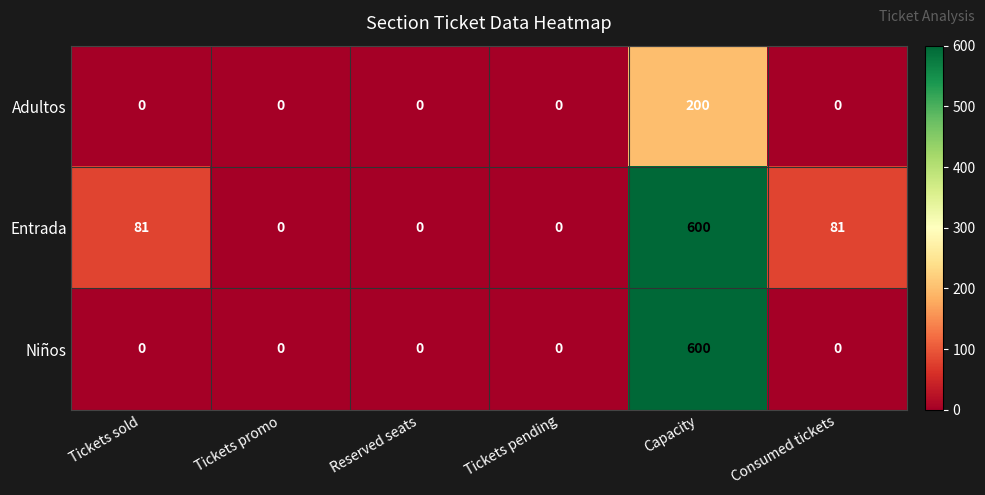

Between Tickets pending and Consumed tickets, which series saw the biggest shift?

Entrada